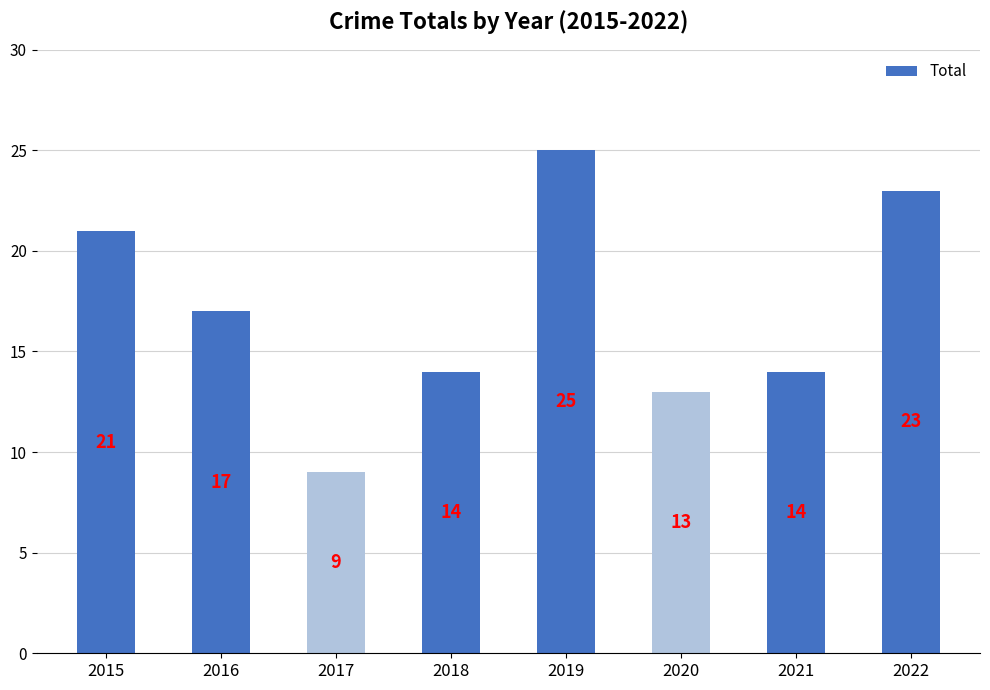

True or false: the data shows 19 at 2018.

False